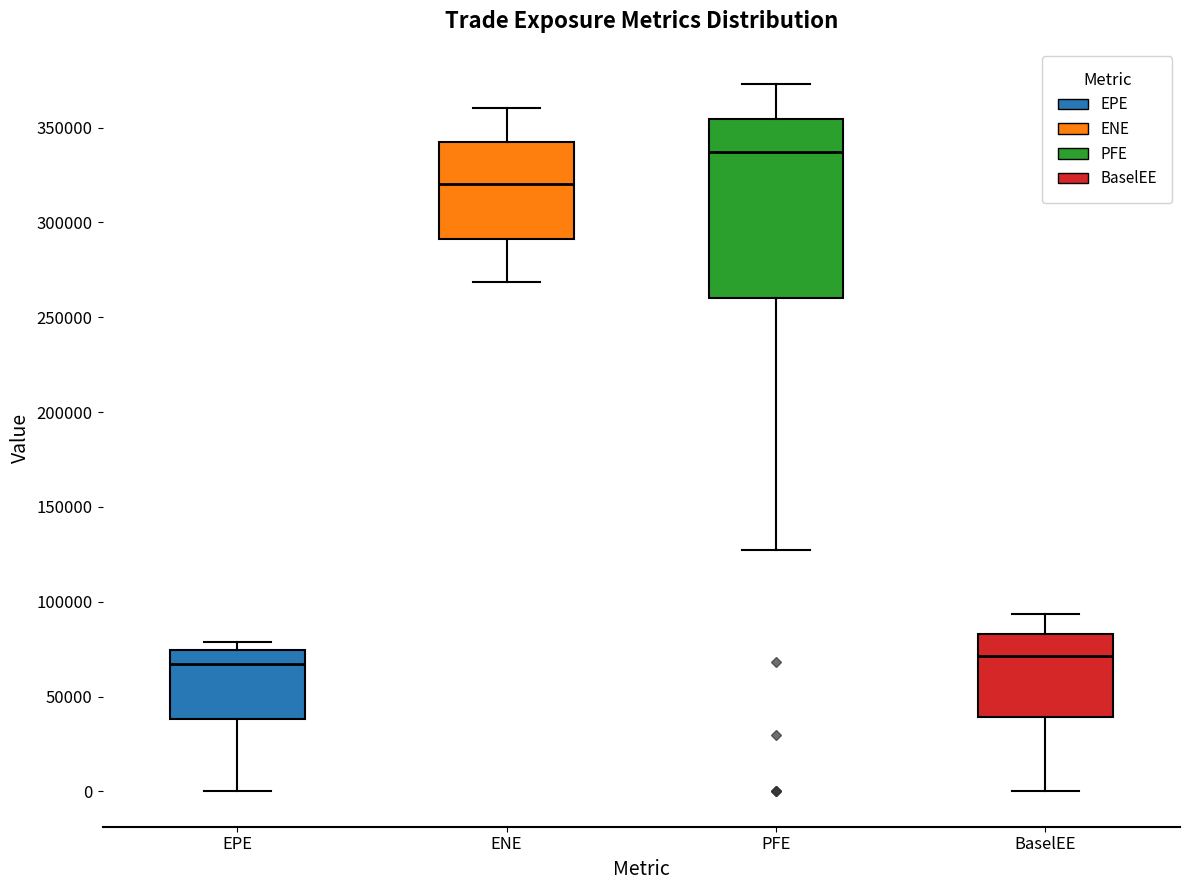

Which box has the highest median line?

PFE